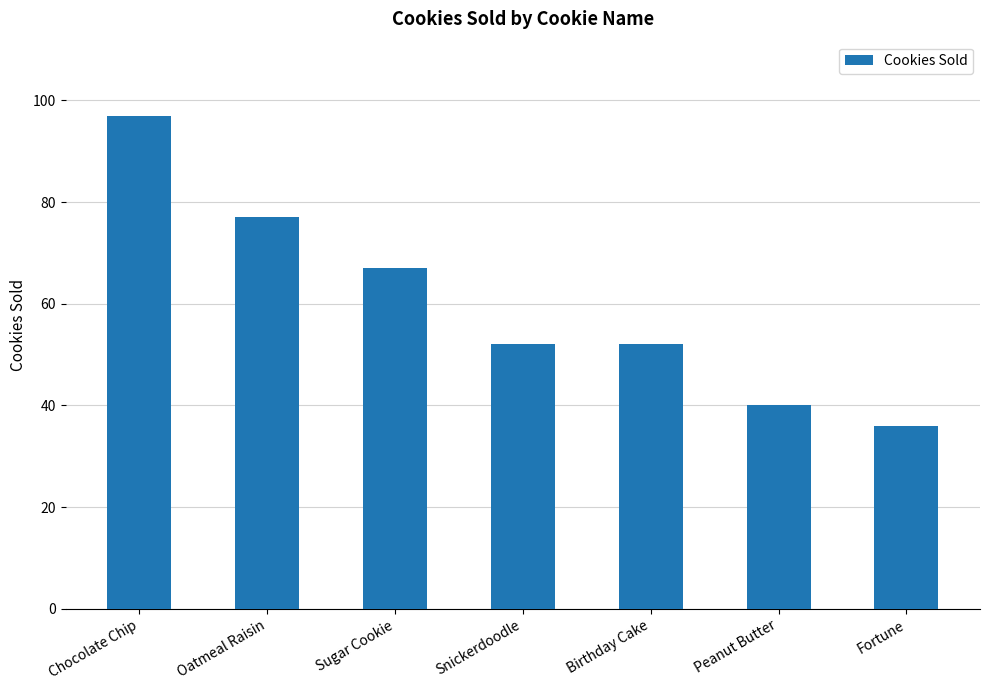

True or false: the data shows 40 at Peanut Butter.

True